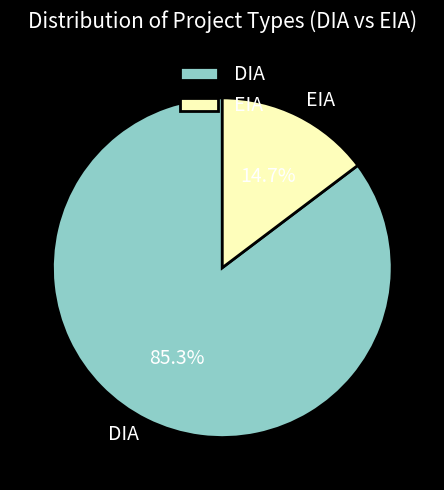

The EIA slice represents 24% of the pie. True or false?

False